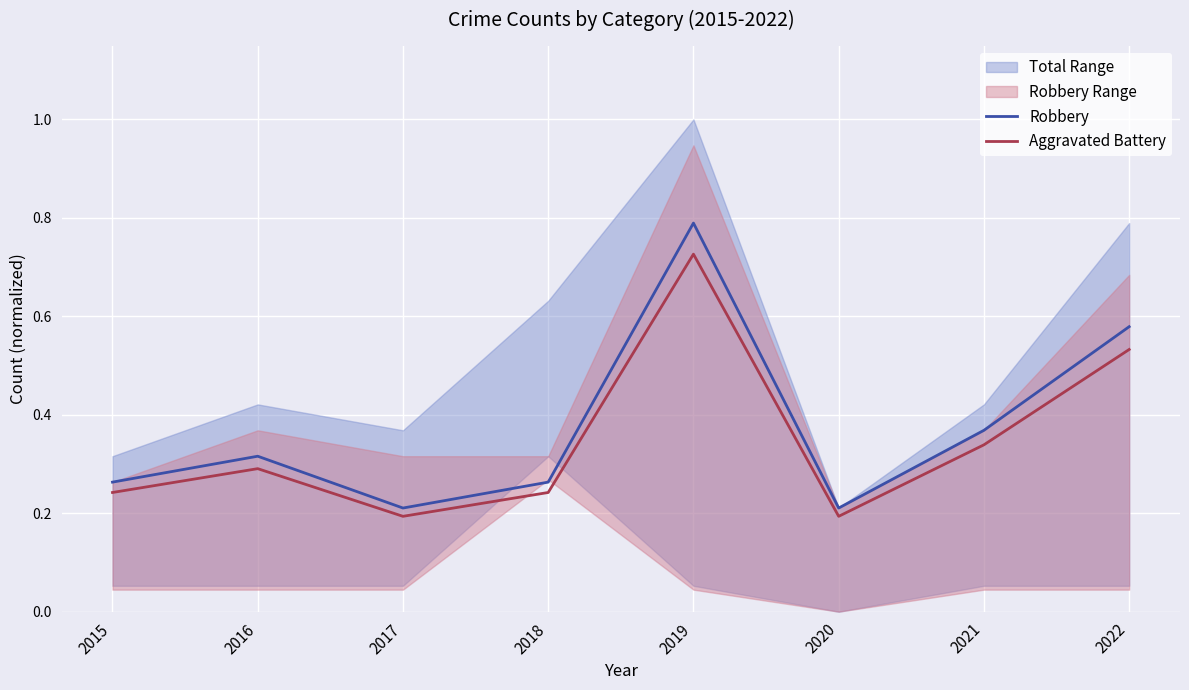

True or false: Robbery has a value of 0.3 at 2020.

False